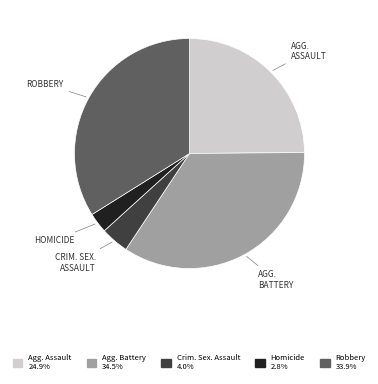

Is there any slice that represents more than half of the pie?

No